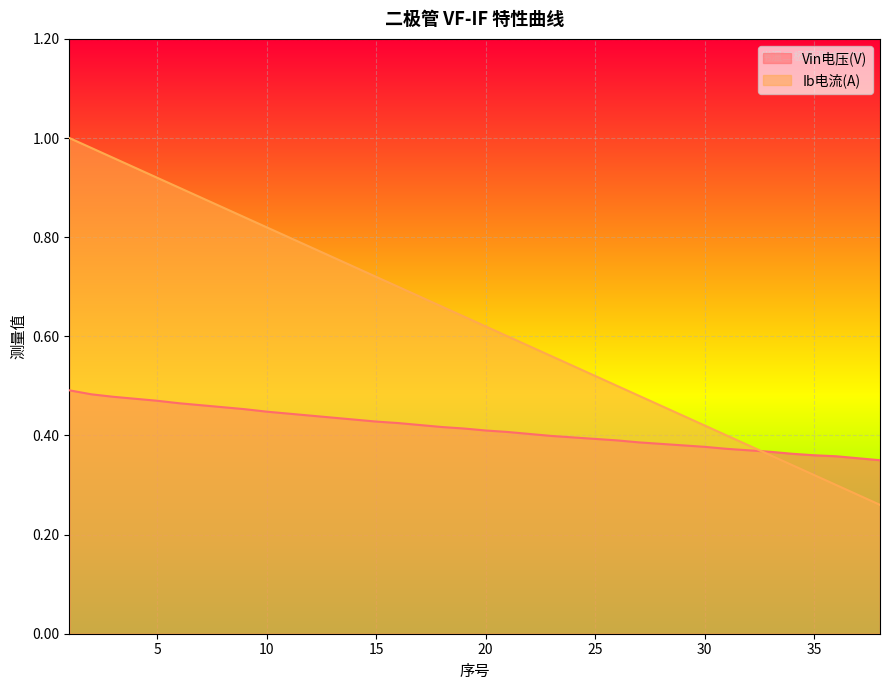

Between which two adjacent categories do Ib电流(A) and Vin电压(V) first intersect?

32 and 33